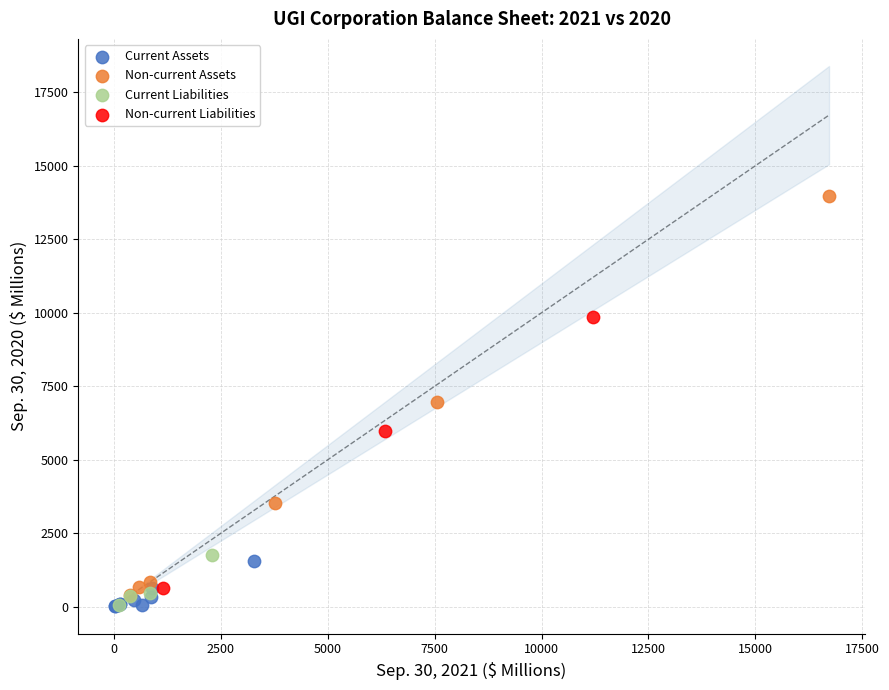

Which series reaches the maximum Y coordinate?

Non-current Assets